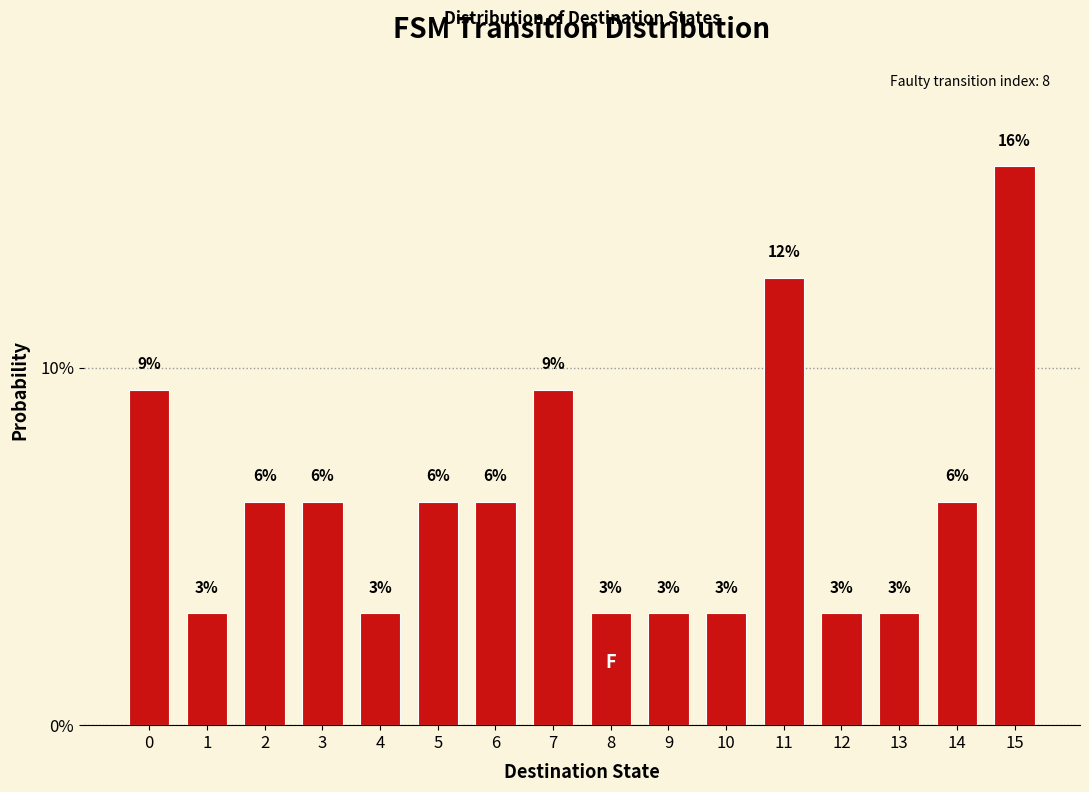

How many bars are there in total?

16